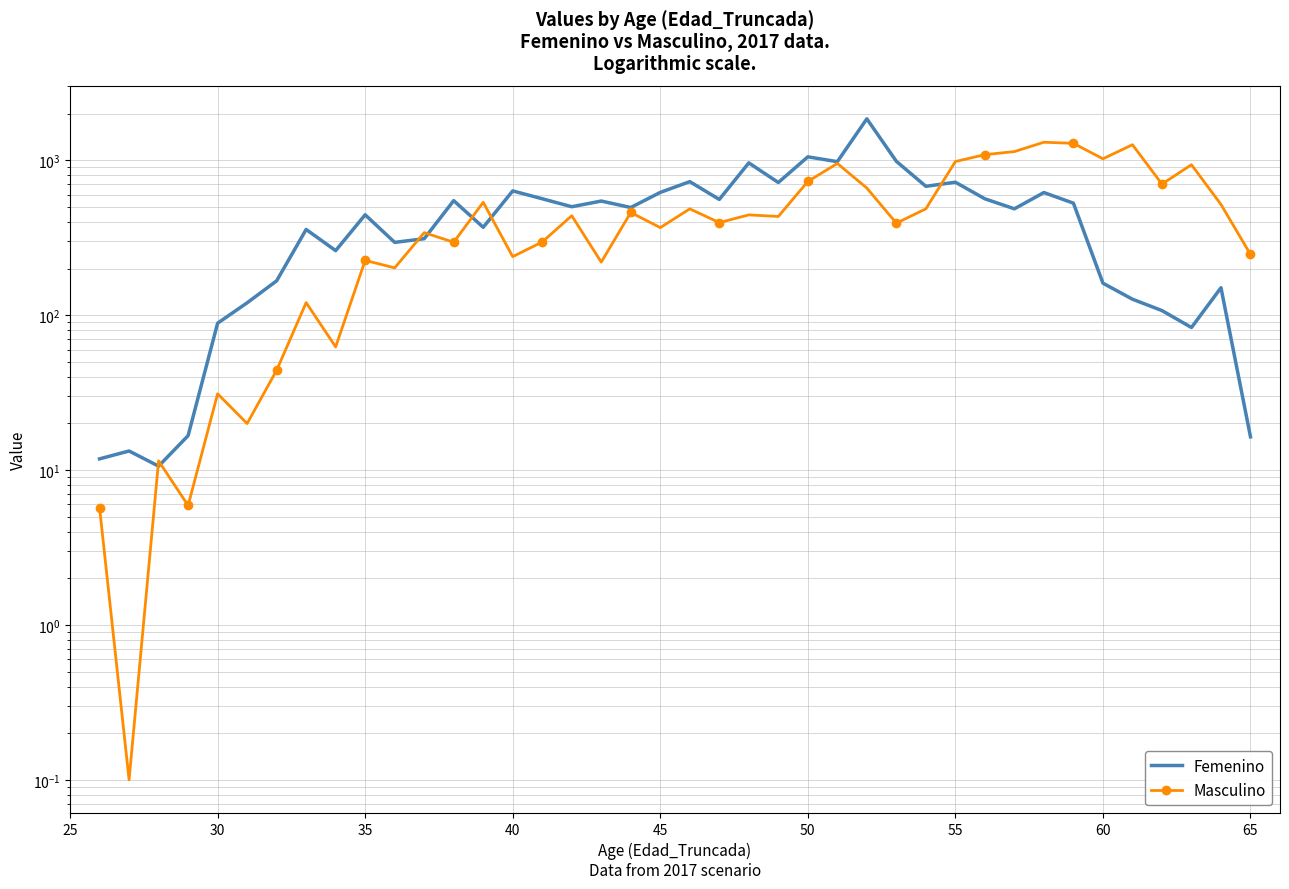

Rank the series by their maximum value, from highest to lowest.

Femenino, Masculino